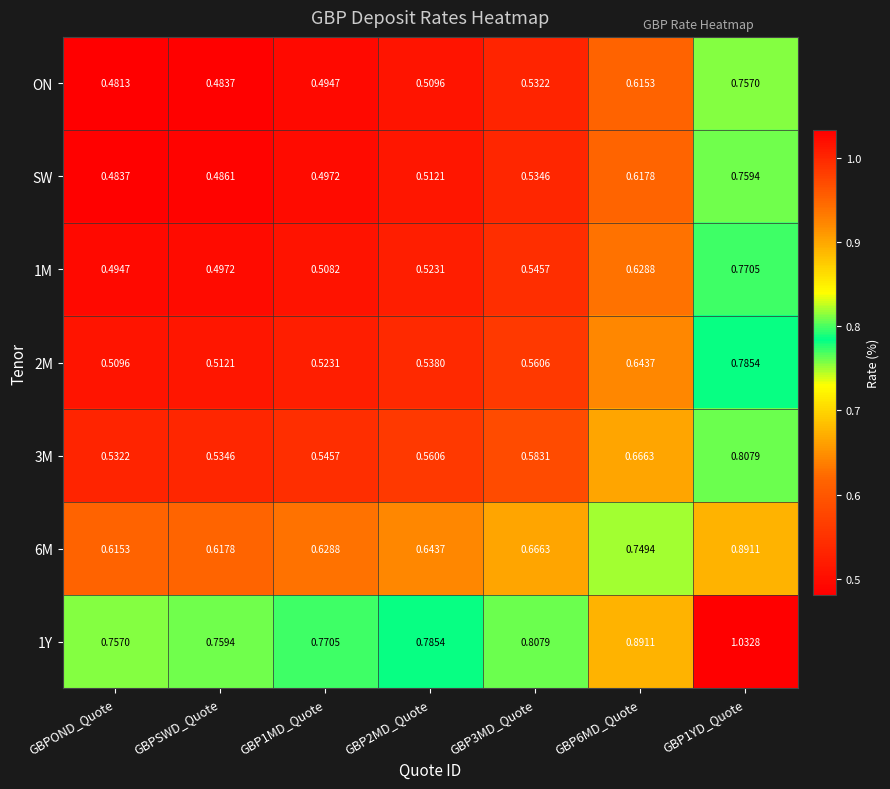

What is the total value across all series at GBP1YD_Quote?

5.8